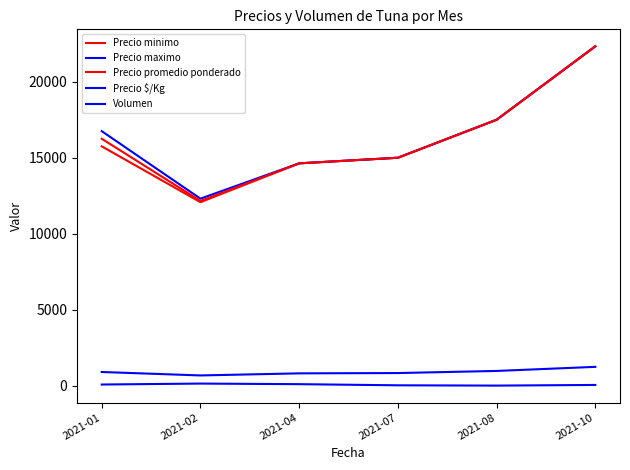

What is the difference between the maximum and minimum values in the Volumen series?

133.1